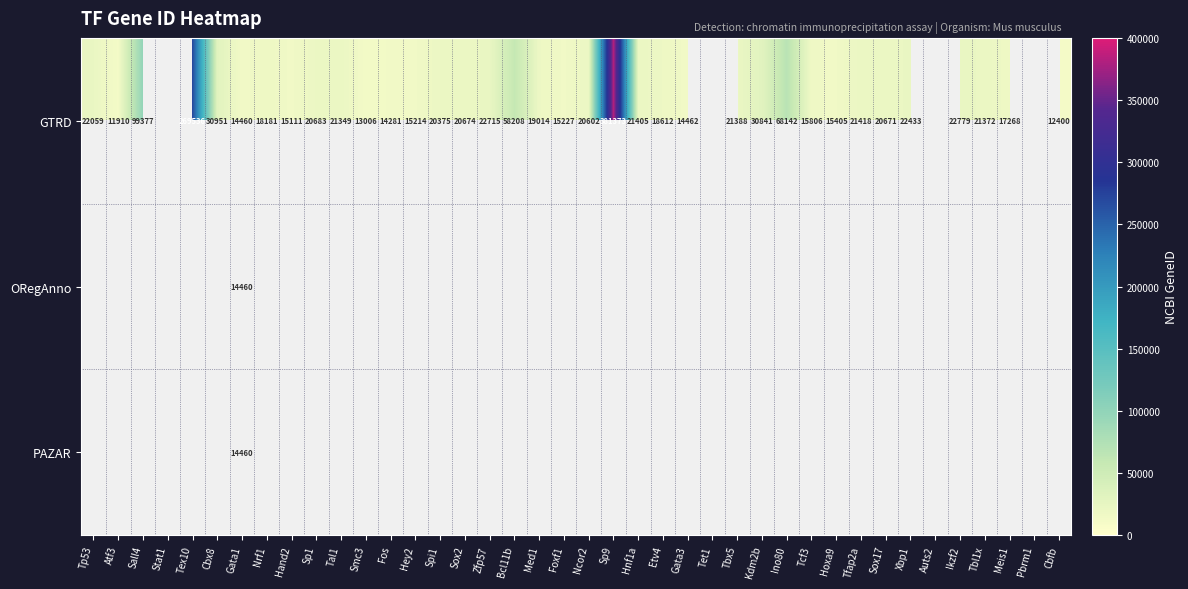

At how many categories does at least one series exceed 322852?

1